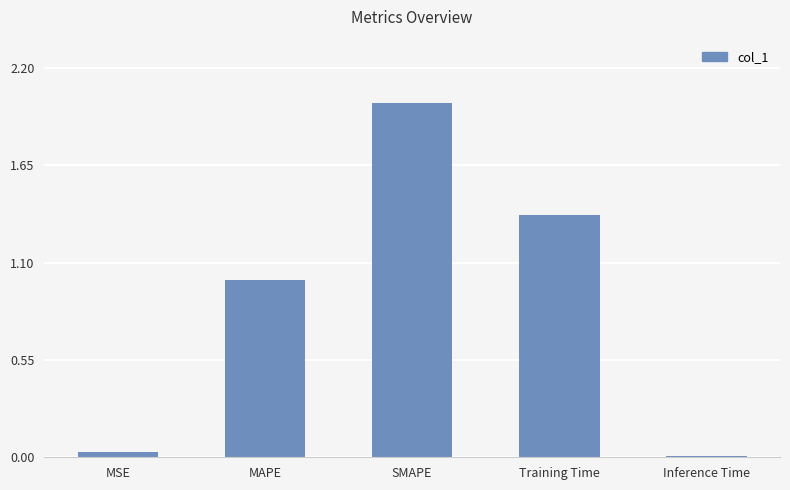

What is the change in value from MAPE to SMAPE?

+1.0